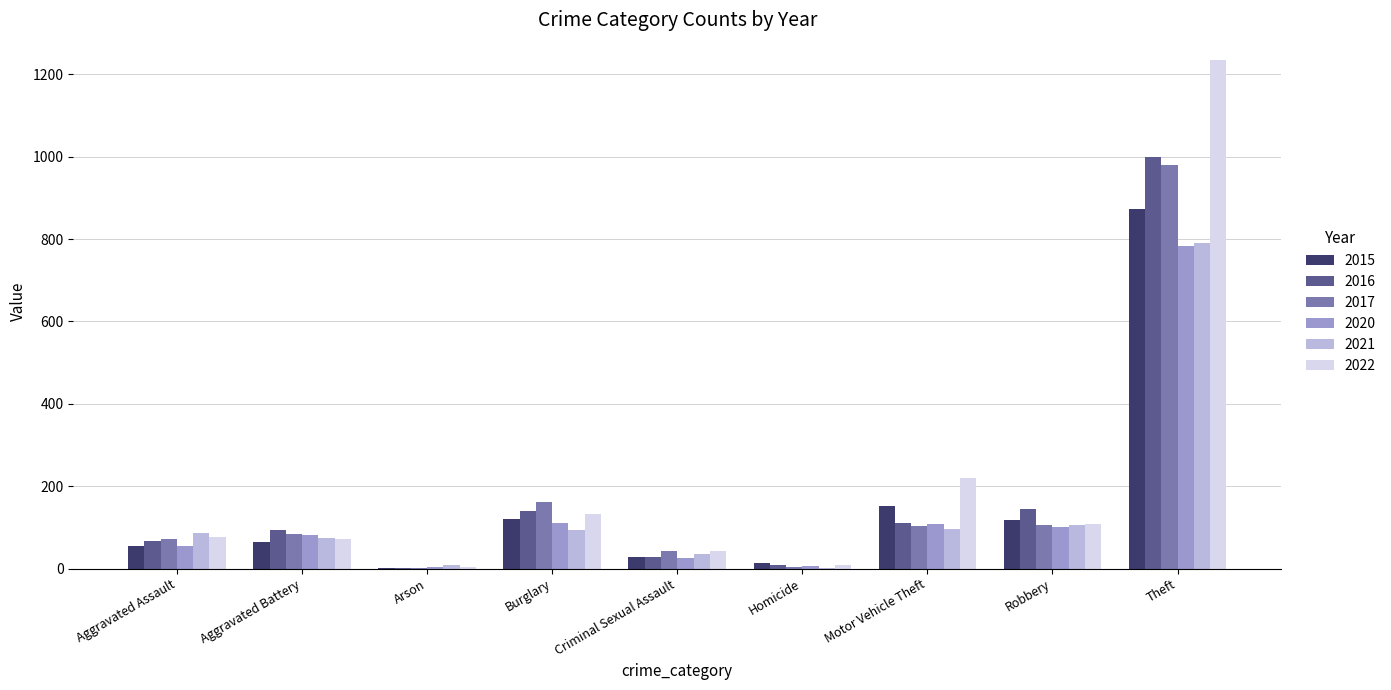

Does the chart contain stacked bars?

No